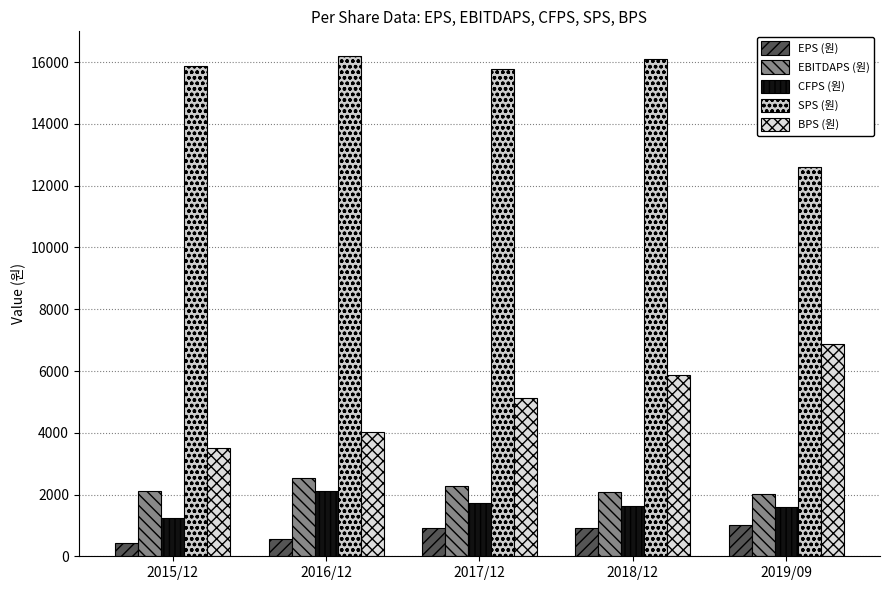

How many groups of bars are there?

5